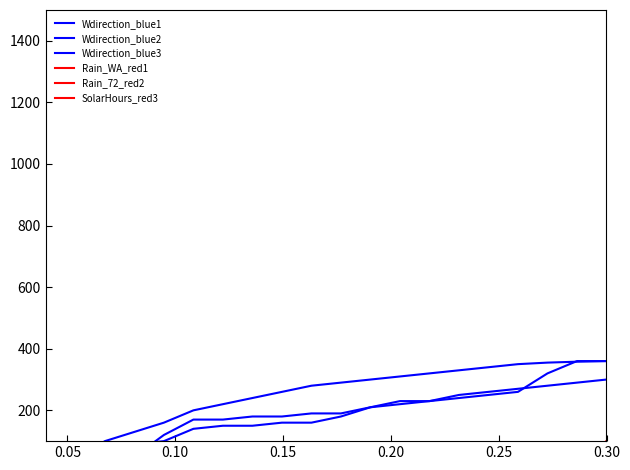

How many data points in SolarHours_red3 are less than 9?

9